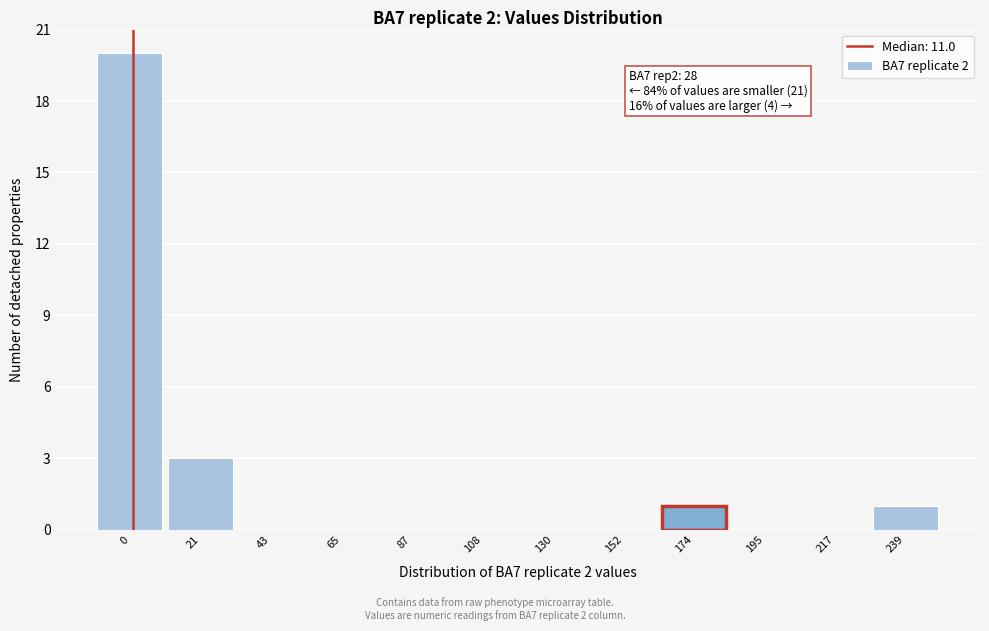

Reading left to right, what are all the values shown in this chart?

0=20	21=3	43=0	65=0	87=0	108=0	130=0	152=0	174=1	195=0	217=0	239=1